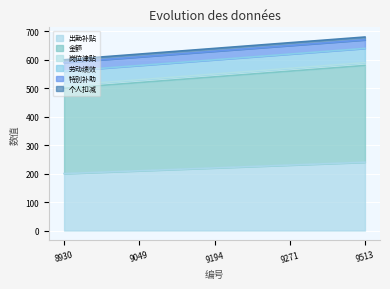

Between 3511028930 and 3511029194, which series saw the biggest shift?

出勤补贴